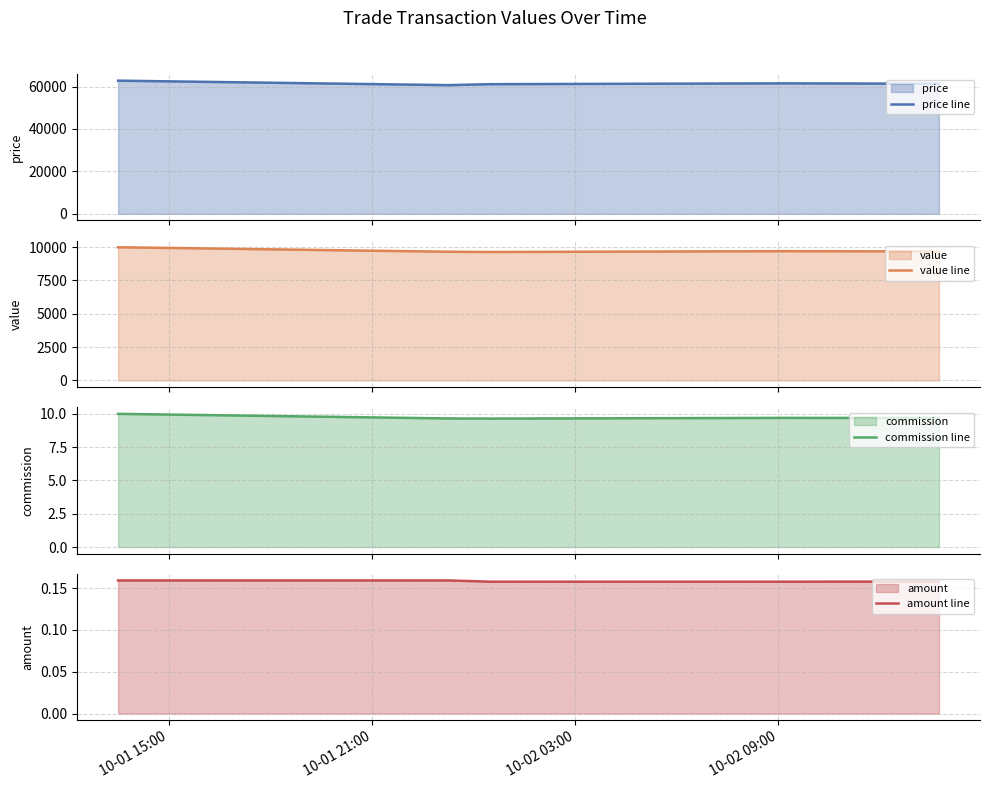

What is the sum of the amount line values at 10-02 03:00 and 10-02 09:00?

0.3